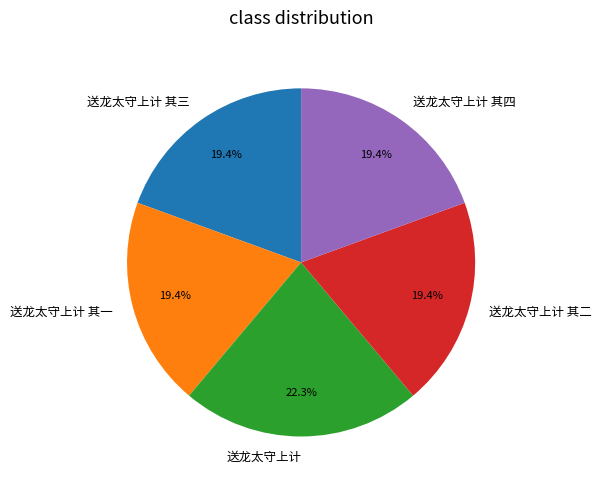

How many segments does this pie chart have?

5